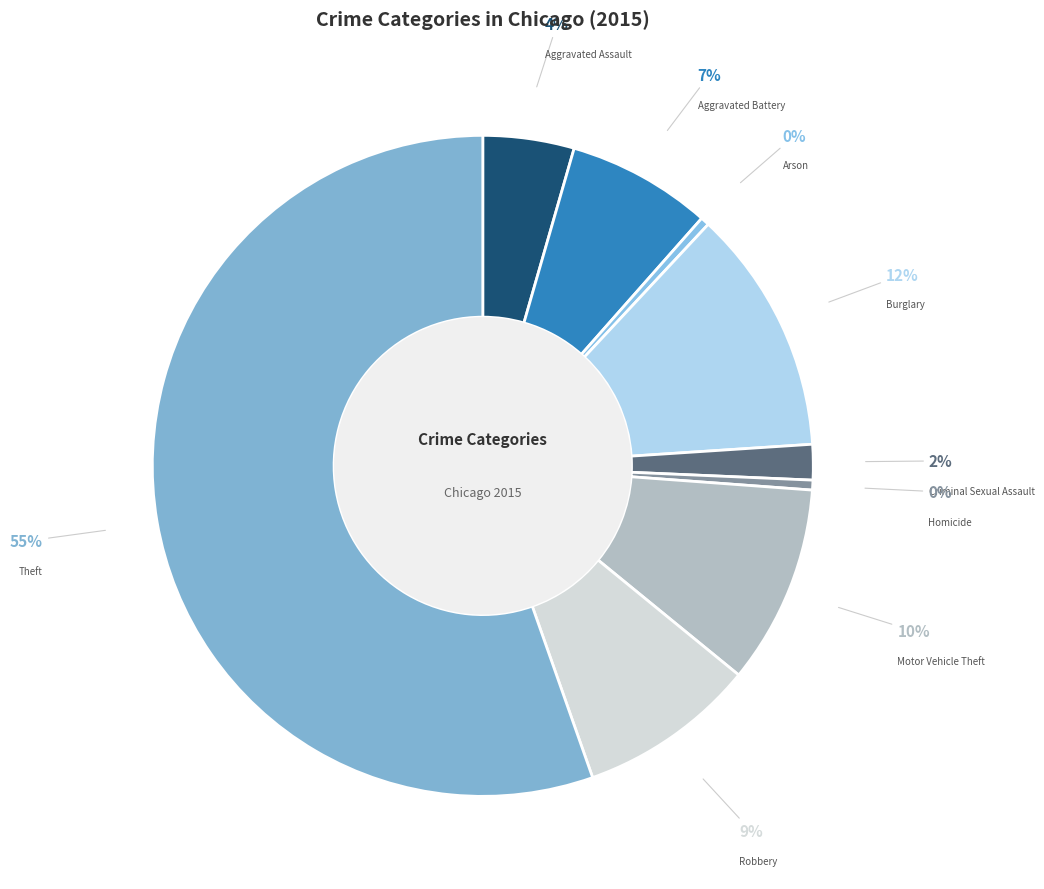

How many segments does this pie chart have?

9